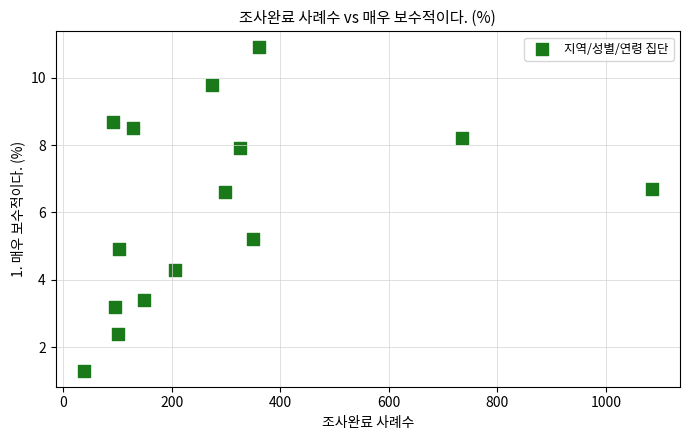

What is the range of X values (max minus min)?

1046.0